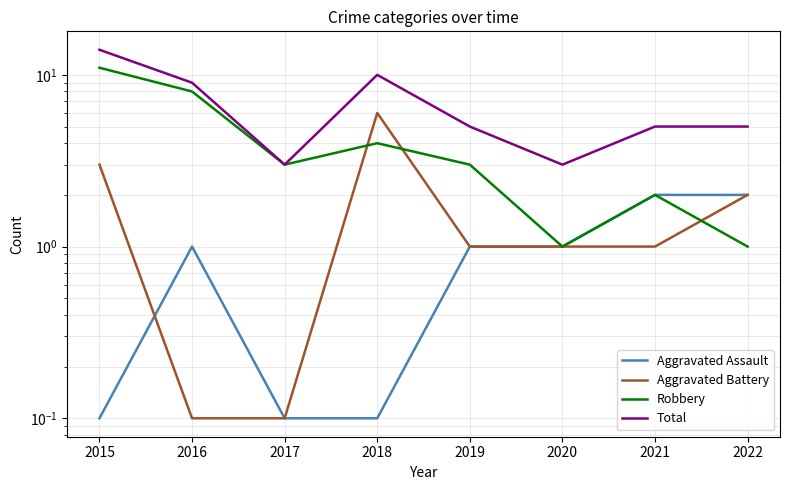

True or false: Aggravated Battery and Total intersect in this chart.

False